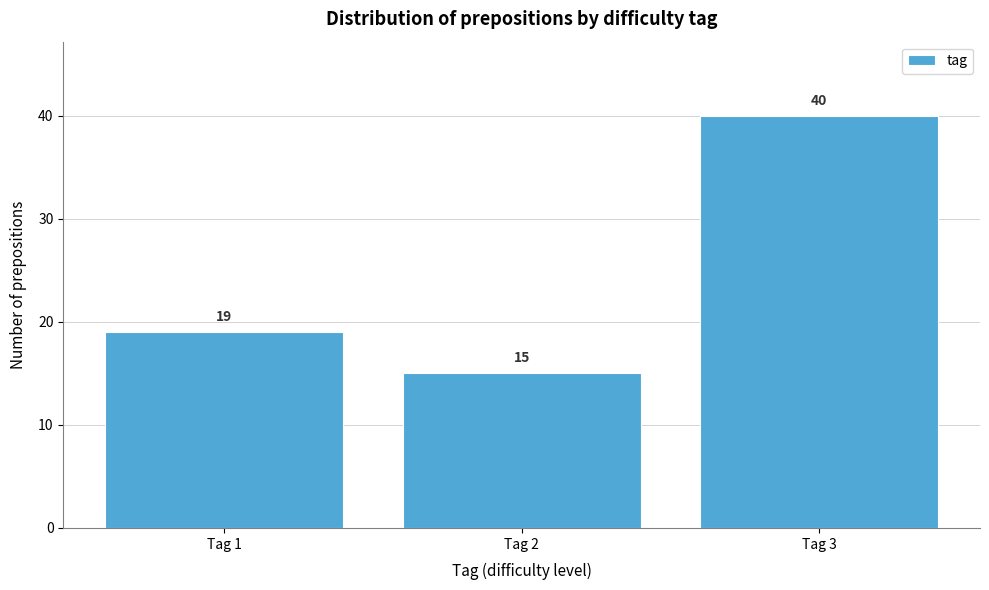

Reading left to right, extract all data points from this chart.

19	15	40